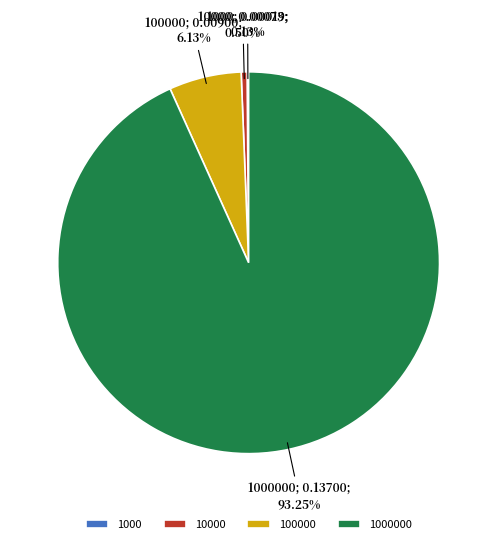

Does any single category account for the majority?

Yes